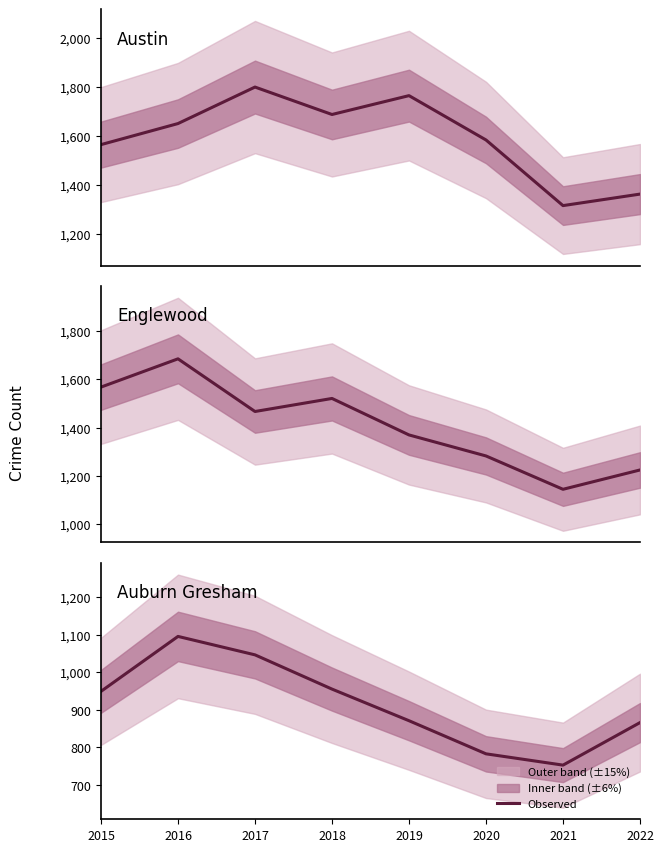

Reading left to right, list all the values displayed in this chart.

Austin: 1565	1651	1800	1688	1765	1584	1316	1363
Englewood: 1568	1685	1467	1521	1370	1283	1145	1225
Auburn Gresham: 949	1095	1046	955	871	783	753	866